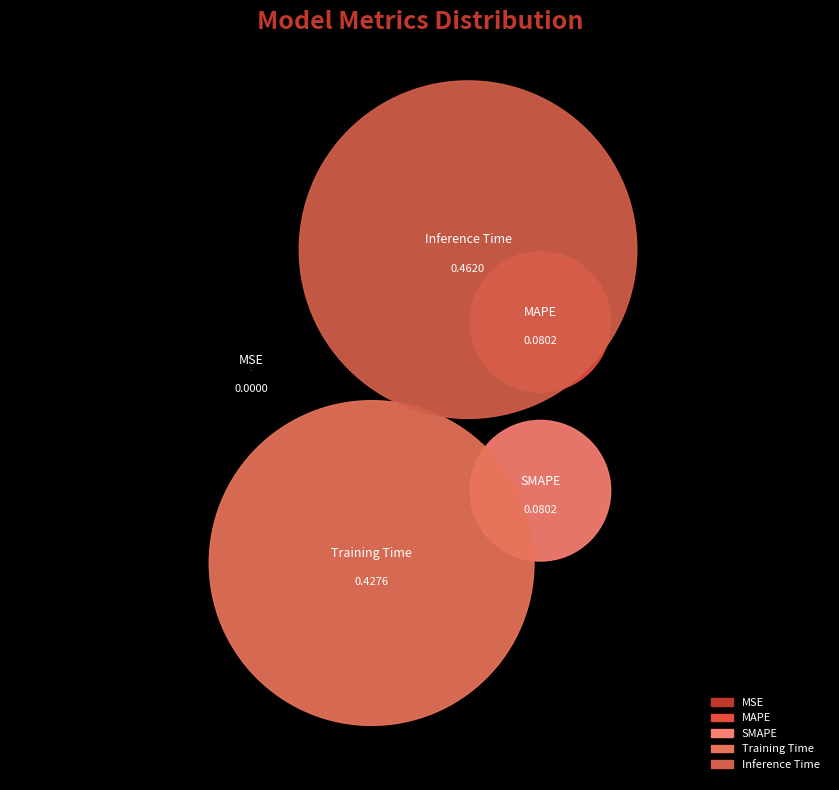

Count the number of slices in the pie.

5